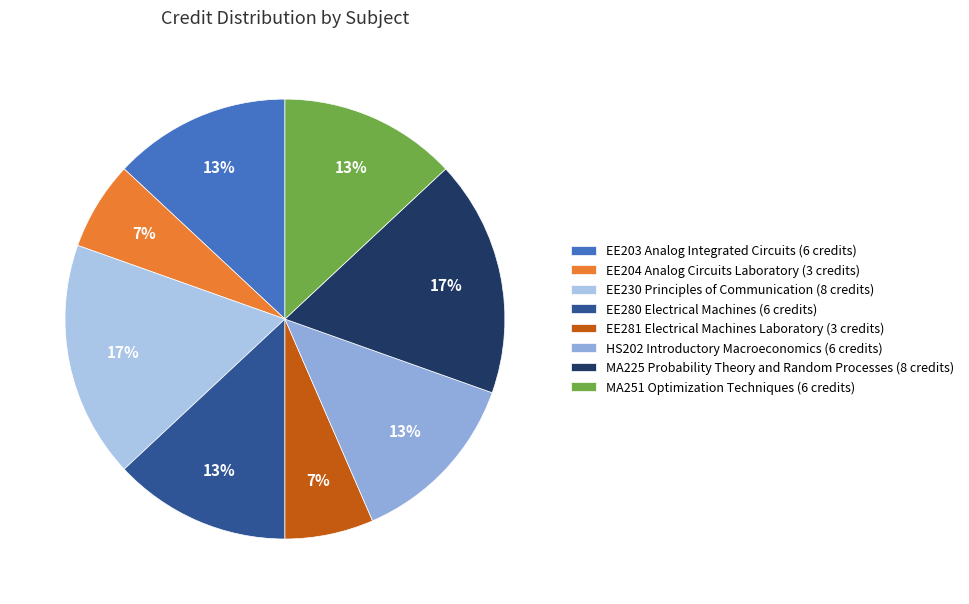

To the nearest percent, what is the difference between the EE281 Electrical Machines Laboratory and EE280 Electrical Machines slice percentages?

7%